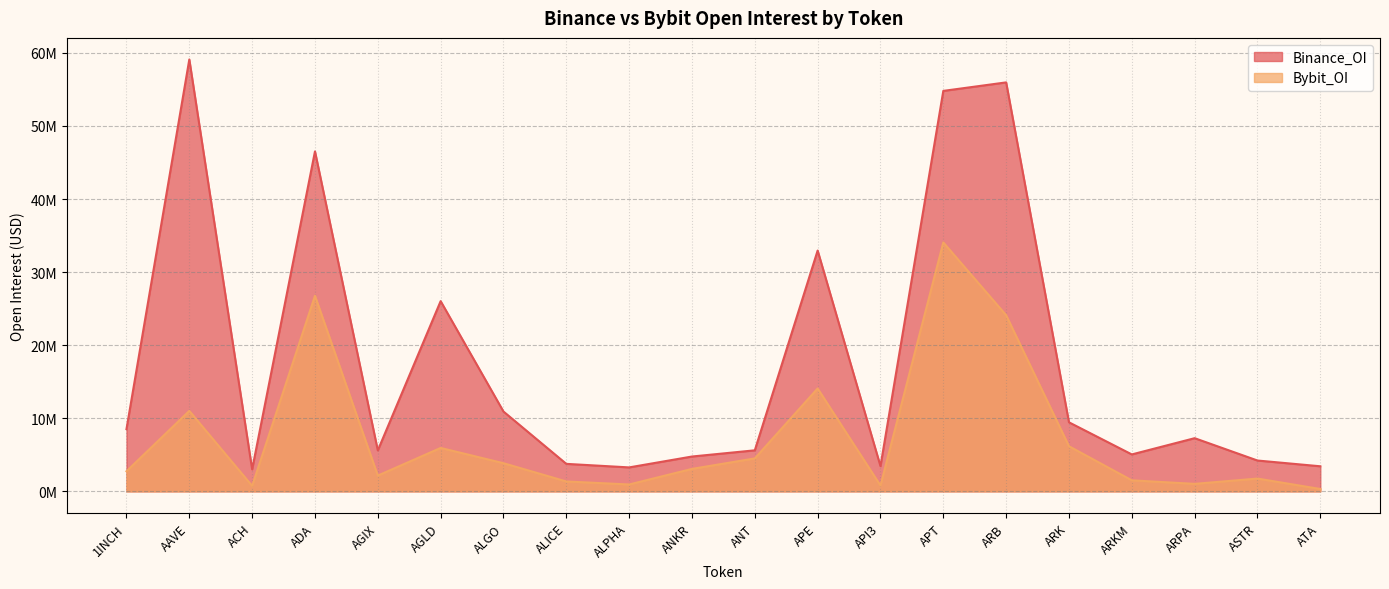

What is the maximum value for Bybit_OI?

34058311